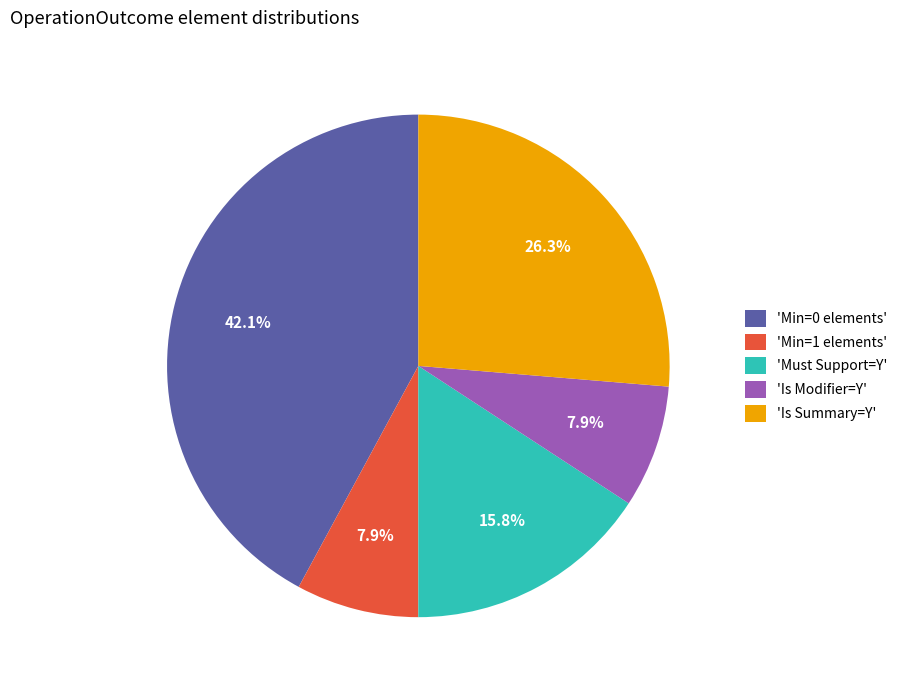

Combined, do 'Is Modifier=Y' and 'Is Summary=Y' account for over 50%?

No